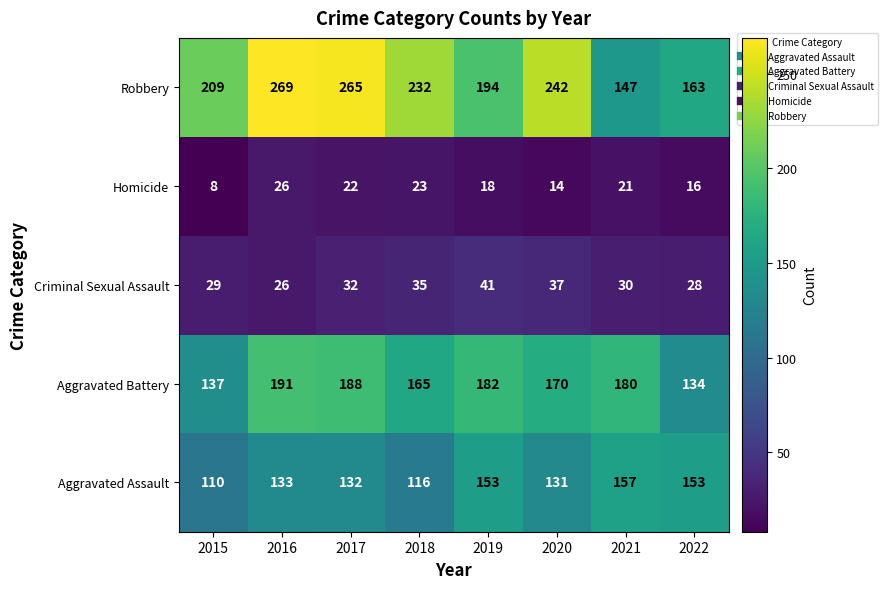

What is the smallest value displayed?

8